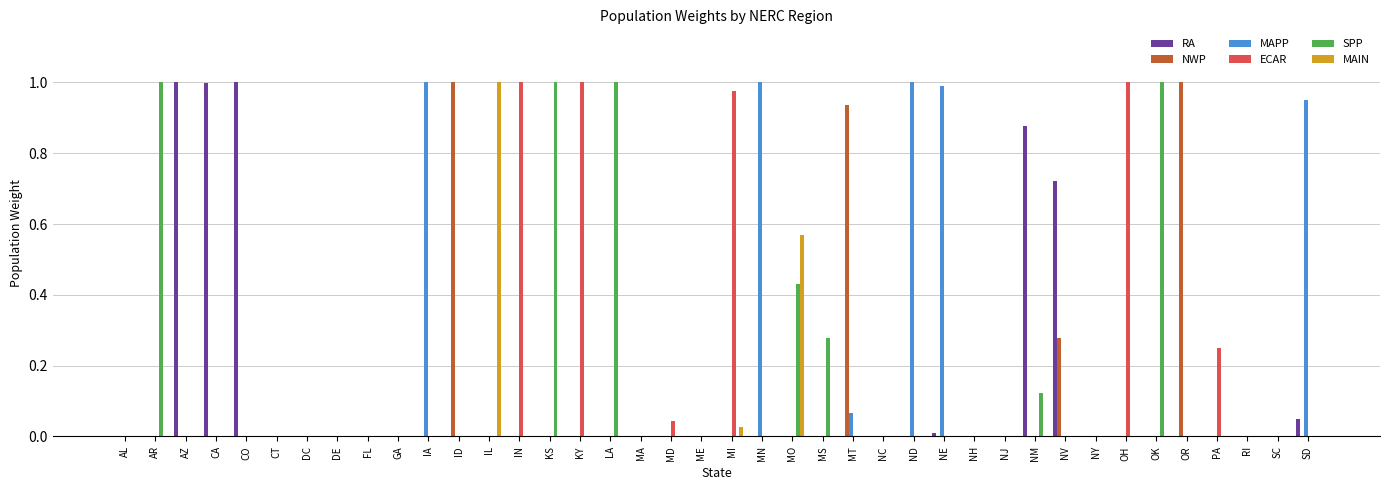

The value of MAIN at NE is 0.0. True or false?

True